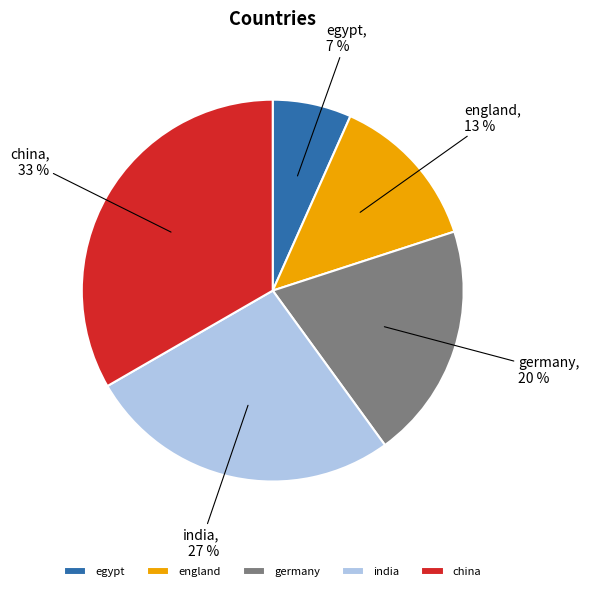

The germany slice represents 34% of the pie. True or false?

False